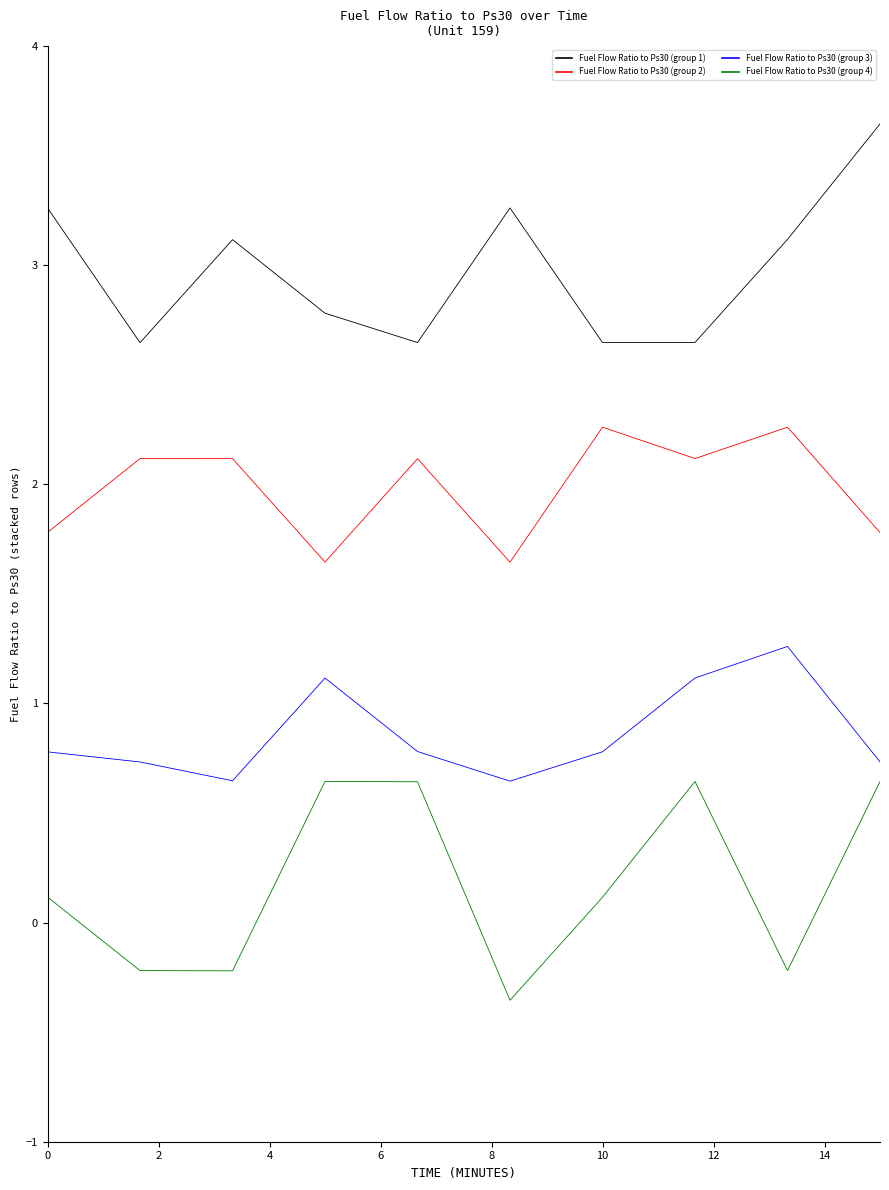

What is the greatest value displayed?

3.6